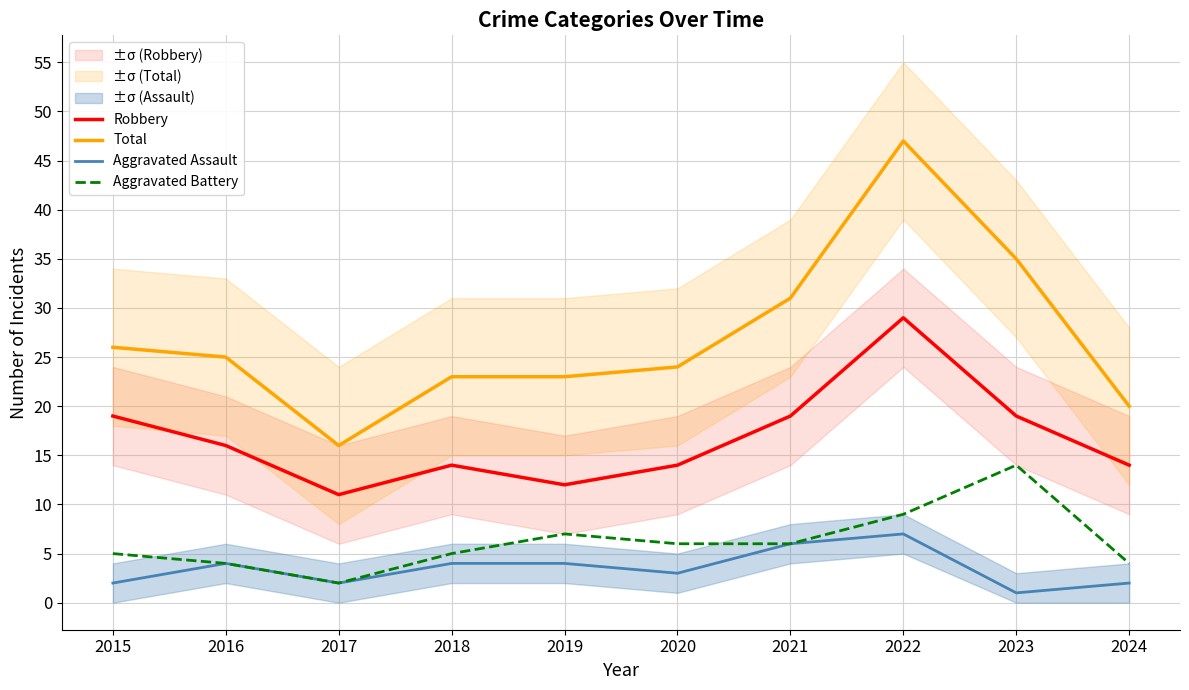

What is the sum of all Aggravated Battery values?

62